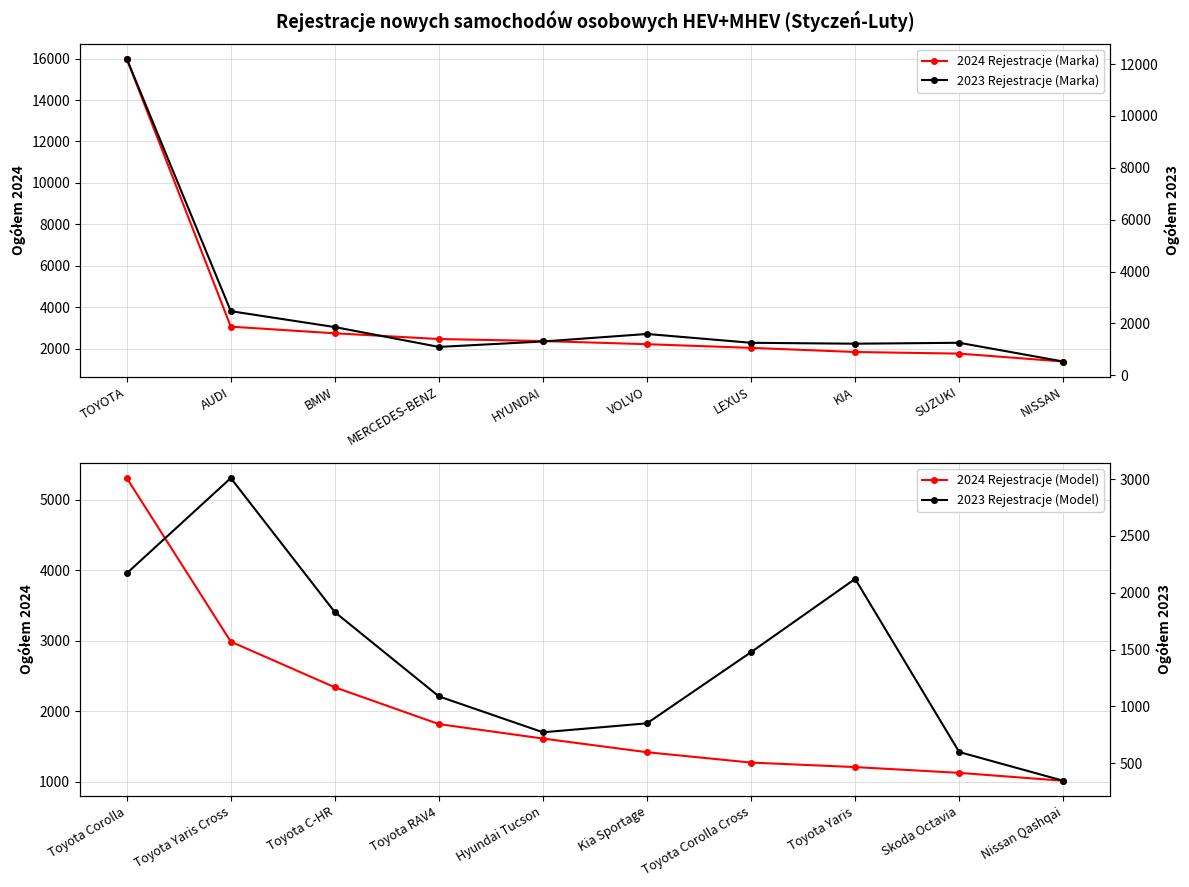

What is the value of the 2023 Rejestracje (Model) point at the 3rd from the left?

1829